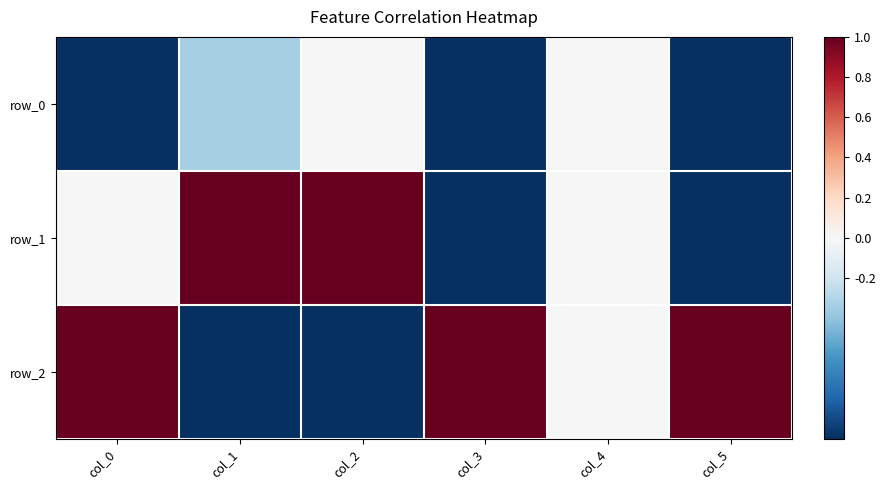

What is the difference between the maximum and minimum values in the row_2 series?

2.0